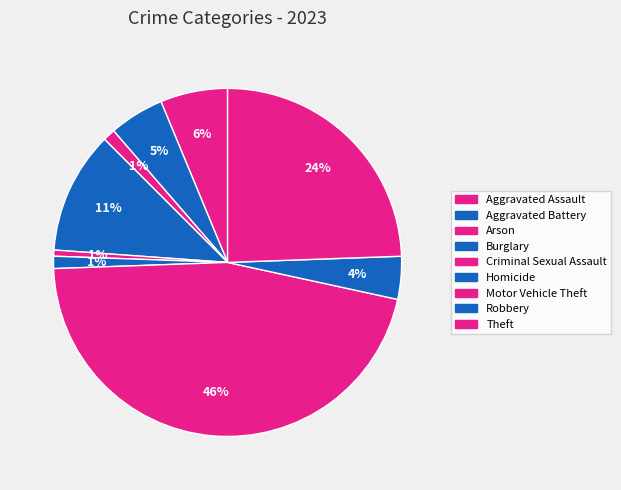

Which has a higher value, Homicide or Arson?

Homicide